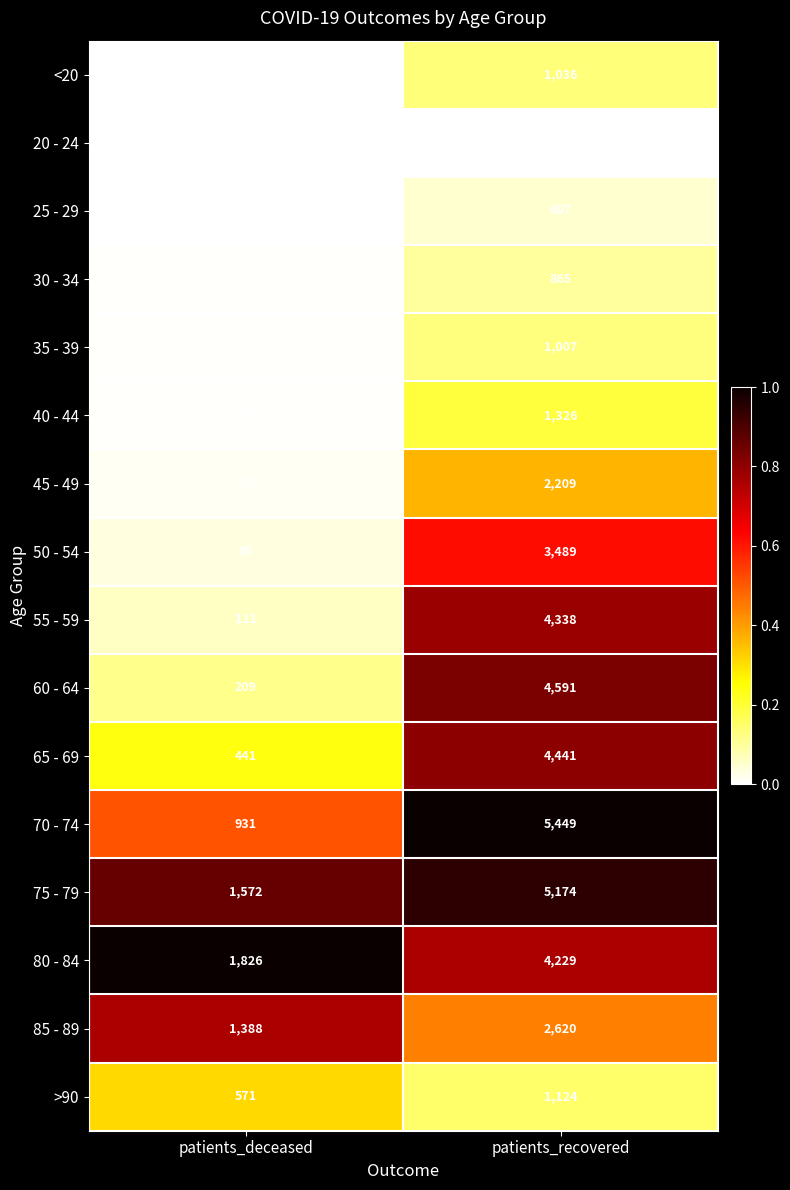

List the labels in order of 50 - 54 value, largest first.

patients_recovered, patients_deceased